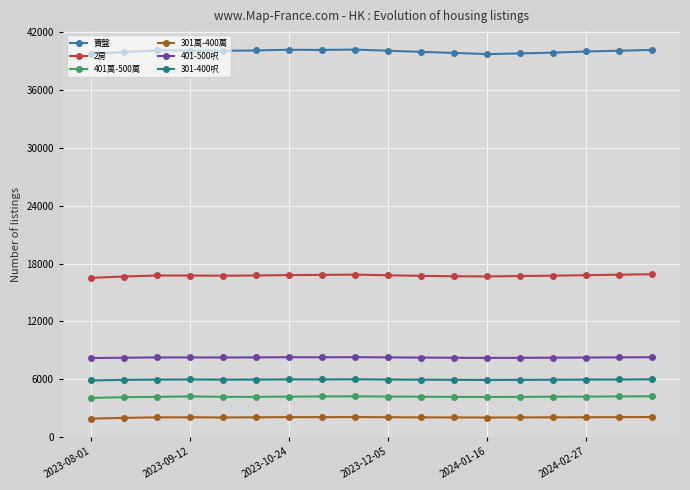

True or false: 賣盤 and 301-400呎 intersect in this chart.

False